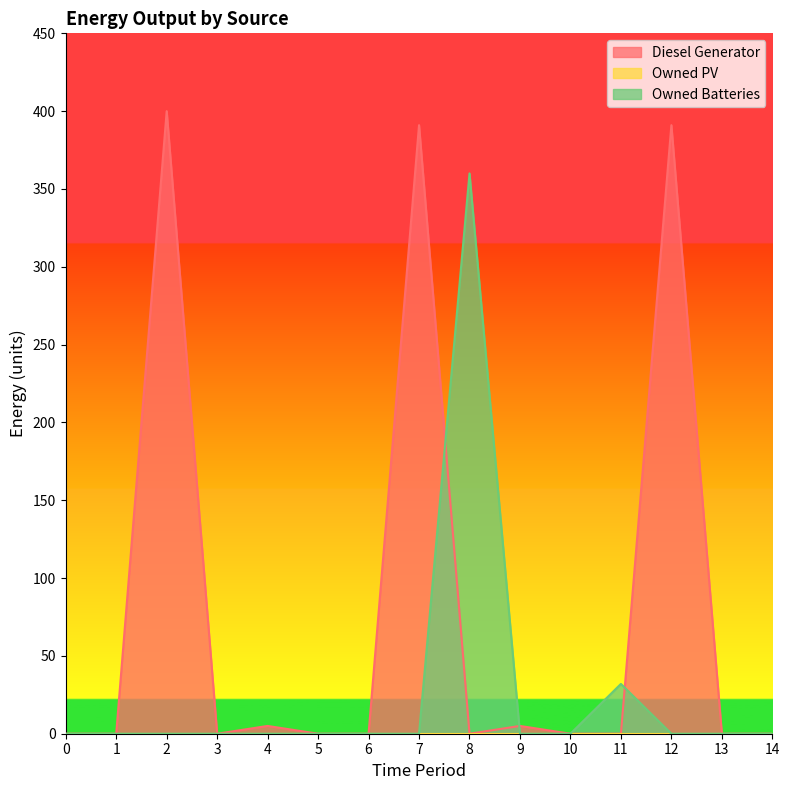

What is the difference between the highest and lowest values at 11?

32